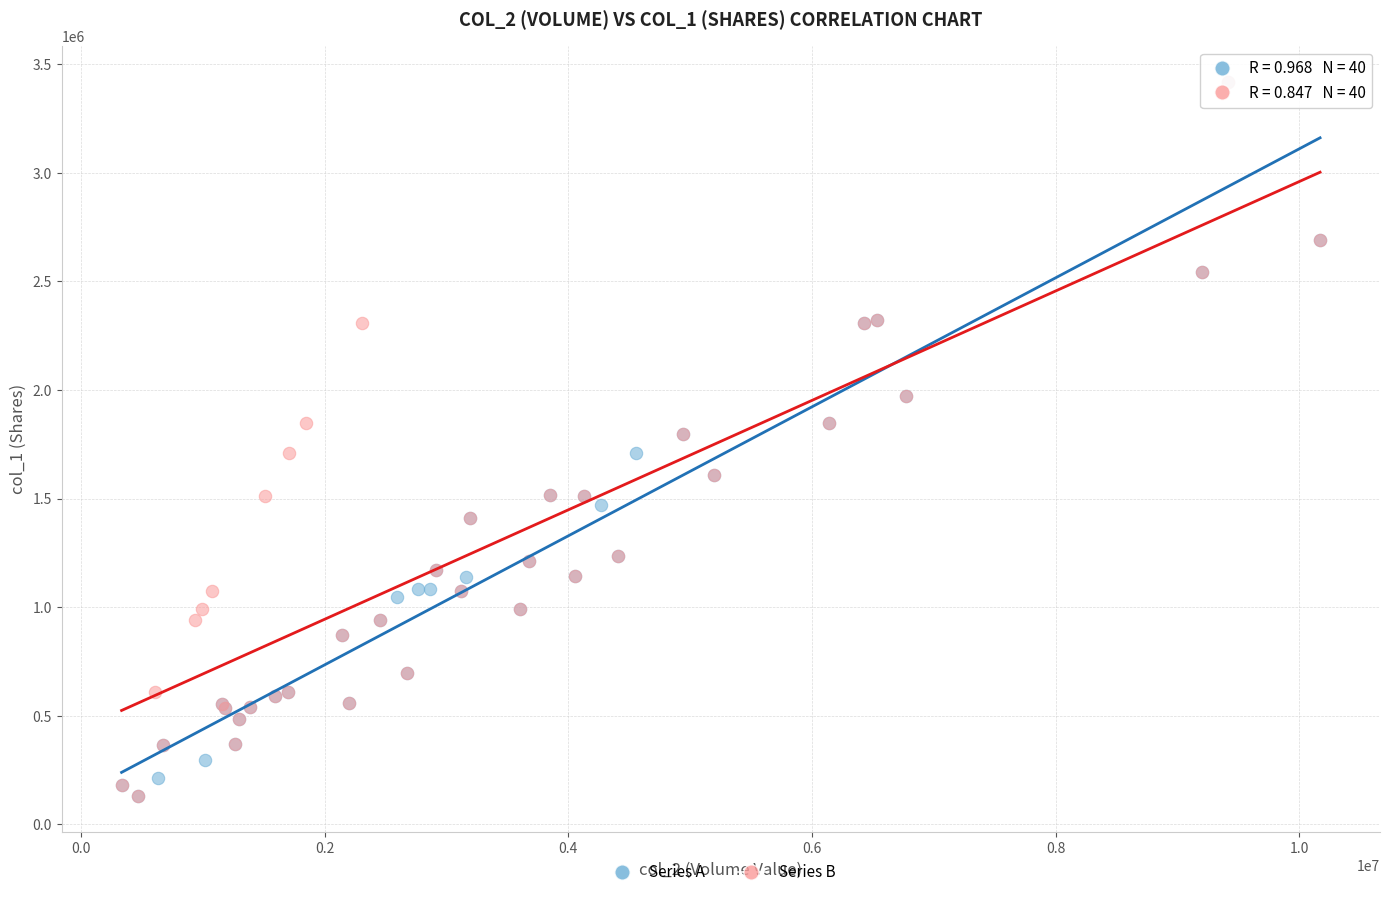

What are all the series names shown in the legend?

Series A, Series B